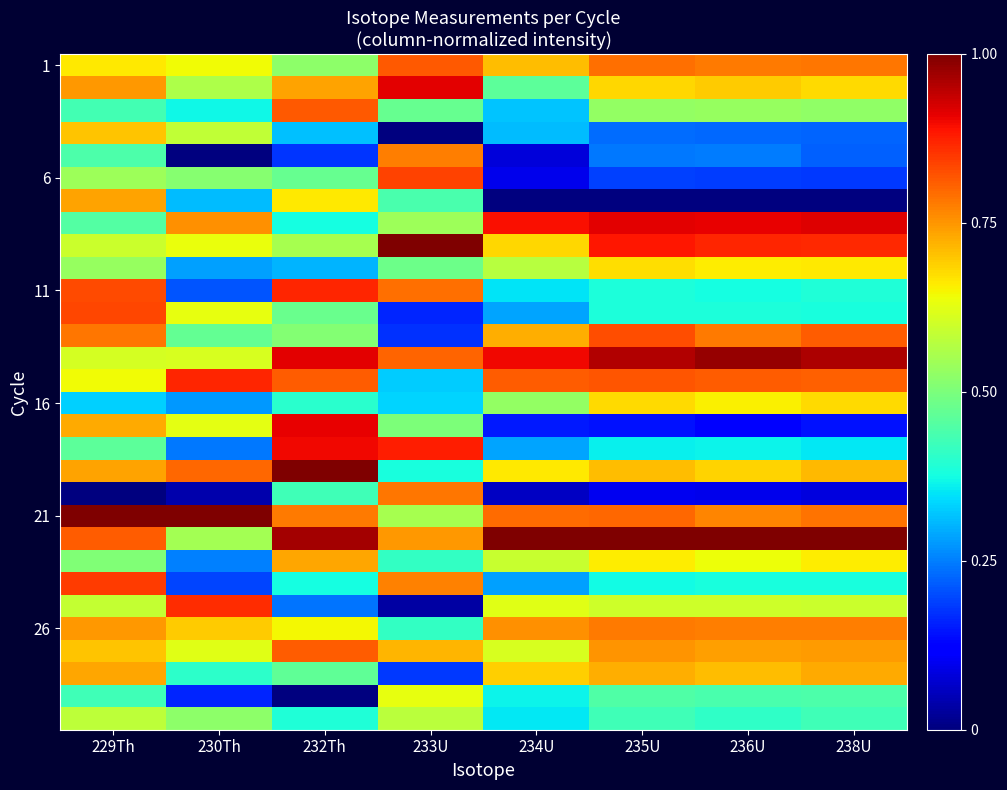

At which category is the sum across all series the highest?

229Th